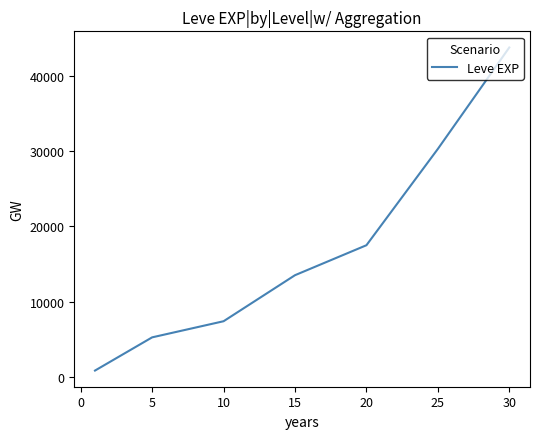

What is the greatest value displayed?

43730.0